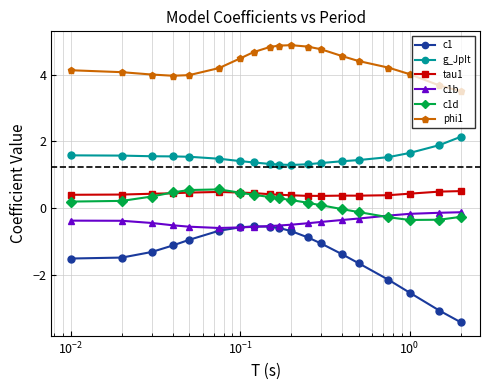

True or false: c1b and phi1 intersect in this chart.

False